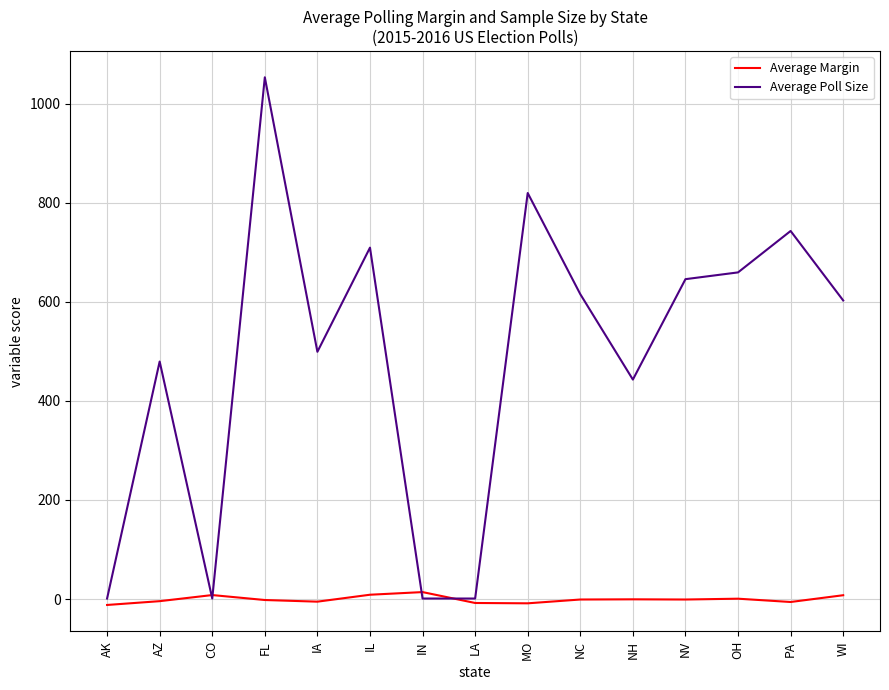

Does the chart display data point markers on the line(s)?

No